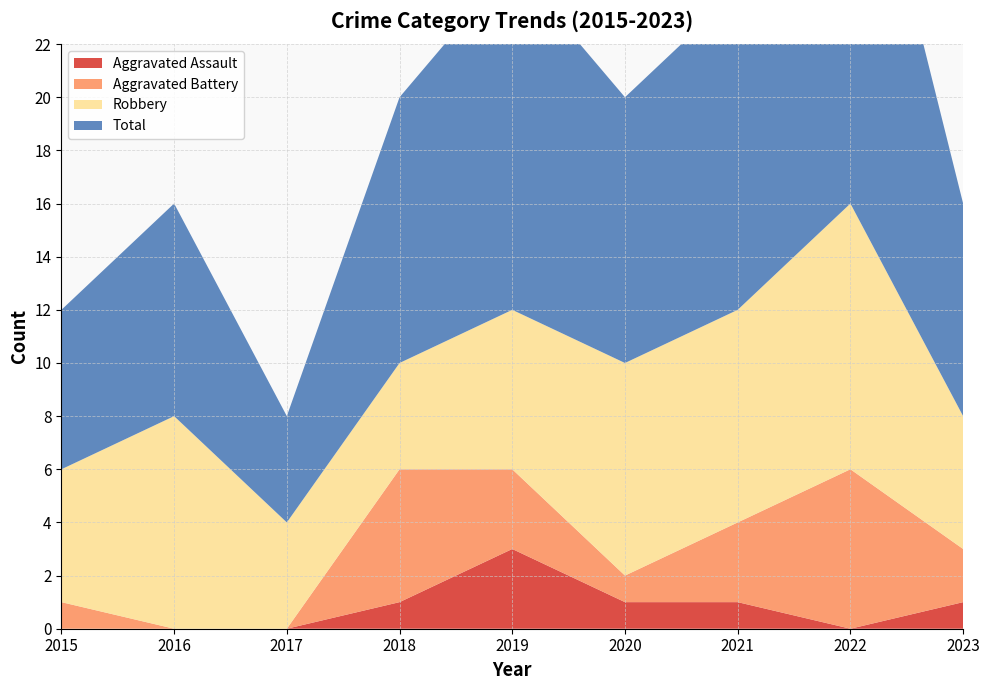

Reading left to right, what are all the values shown in this chart?

Aggravated Assault: 2015=0	2016=0	2017=0	2018=1	2019=3	2020=1	2021=1	2022=0	2023=1
Aggravated Battery: 2015=1	2016=0	2017=0	2018=5	2019=3	2020=1	2021=3	2022=6	2023=2
Robbery: 2015=5	2016=8	2017=4	2018=4	2019=6	2020=8	2021=8	2022=10	2023=5
Total: 2015=6	2016=8	2017=4	2018=10	2019=13	2020=10	2021=12	2022=17	2023=8